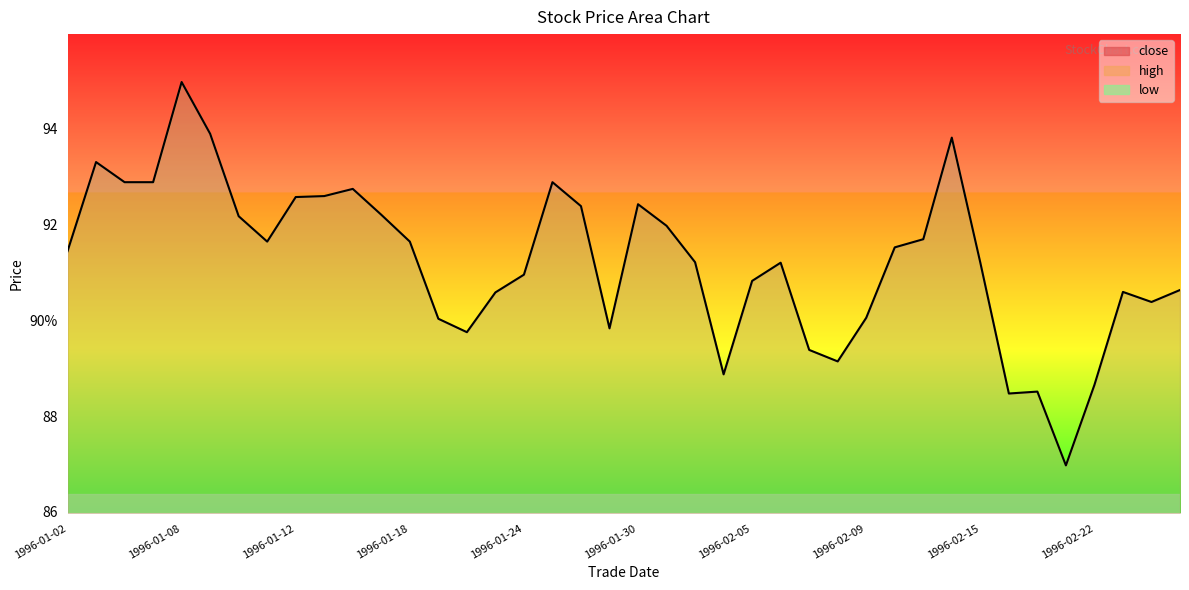

The value of close at 1996-02-20 is 88.5. True or false?

True